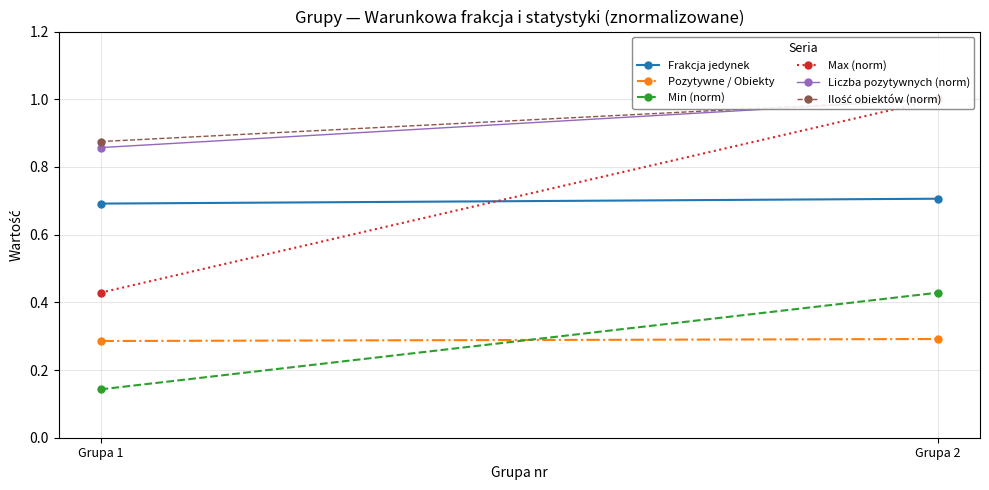

Reading left to right, what are all the values shown in this chart?

Frakcja jedynek: 0.7	0.7
Pozytywne / Obiekty: 0.3	0.3
Min (norm): 0.1	0.4
Max (norm): 0.4	1.0
Liczba pozytywnych (norm): 0.9	1.0
Ilość obiektów (norm): 0.9	1.0